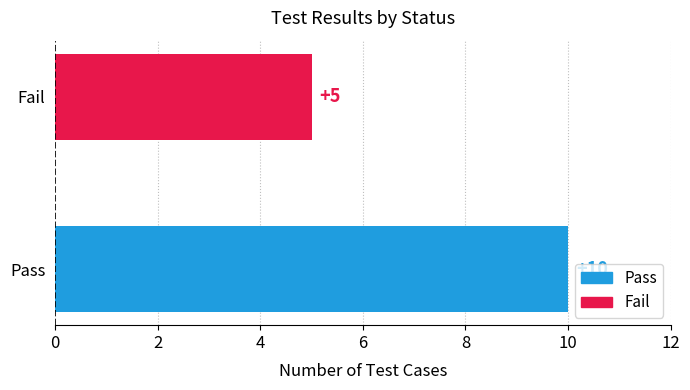

True or false: the data shows 2 at Fail.

False